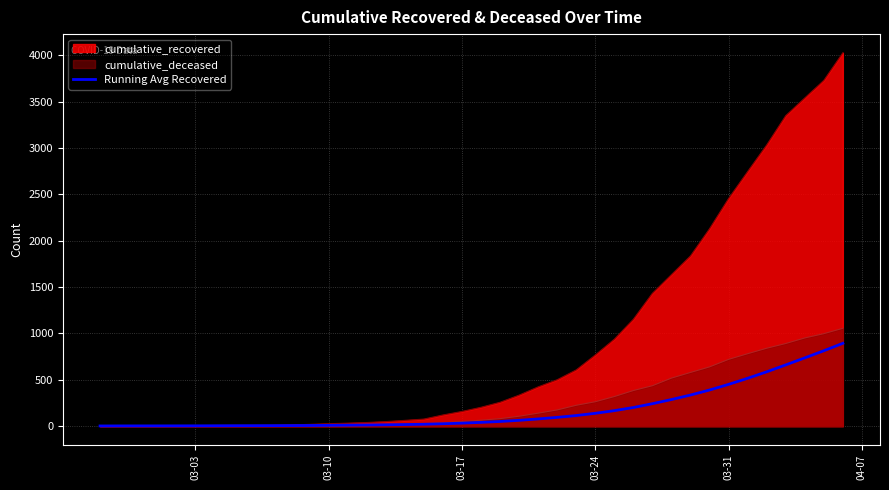

Which series has the largest total across all categories?

cumulative_recovered